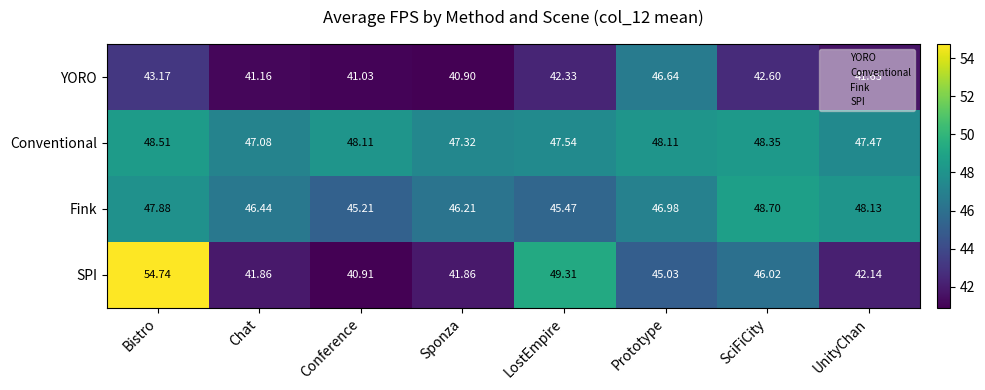

At which category does the chart reach its peak across all series?

Bistro